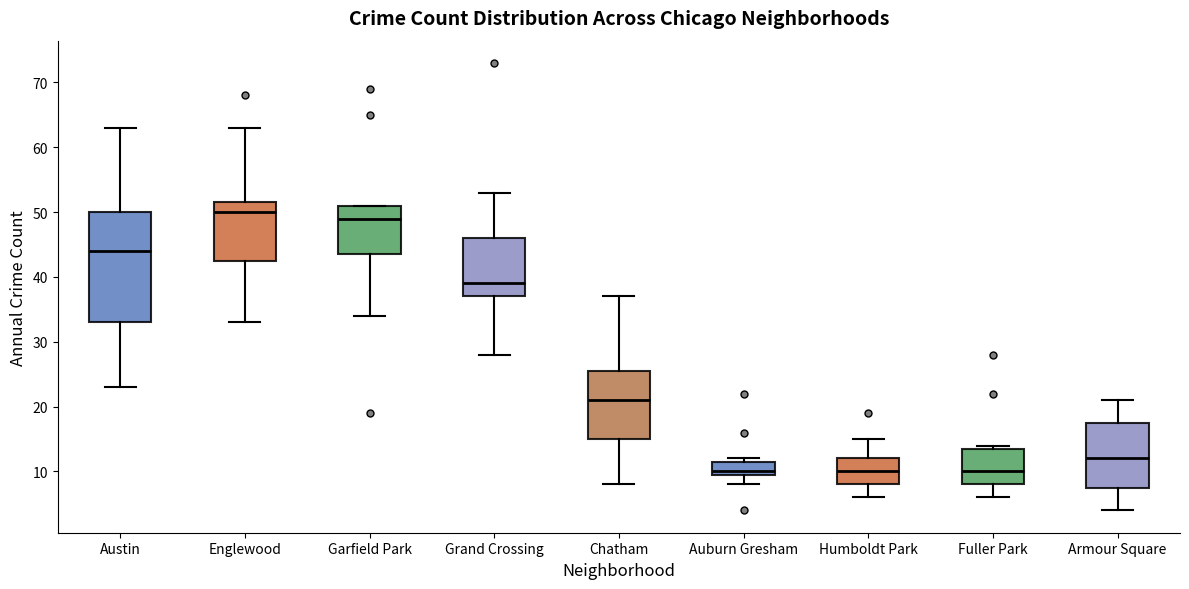

Where does the lower whisker of the box for Grand Crossing end on the y-axis? The values are not printed on the chart, so give them approximately, as read against the axis.

28